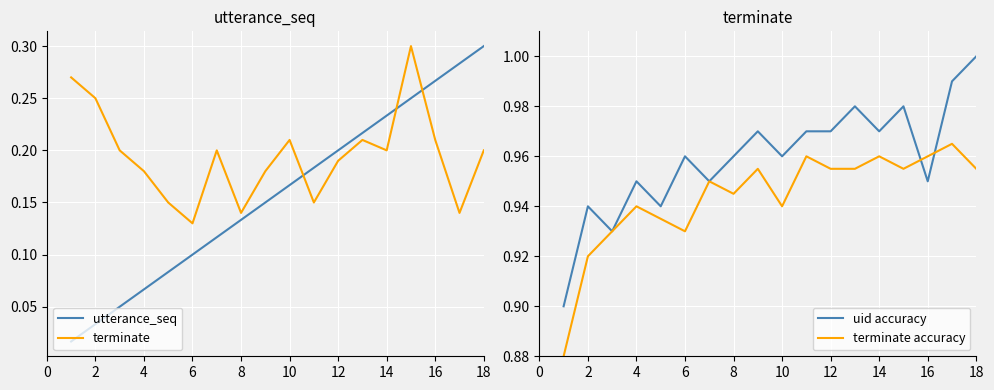

What is the difference between the maximum and minimum values in the uid accuracy series?

0.1